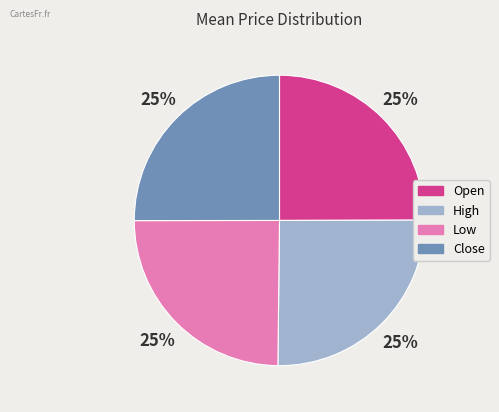

To the nearest percent, what is the combined percentage of High and Low?

50%